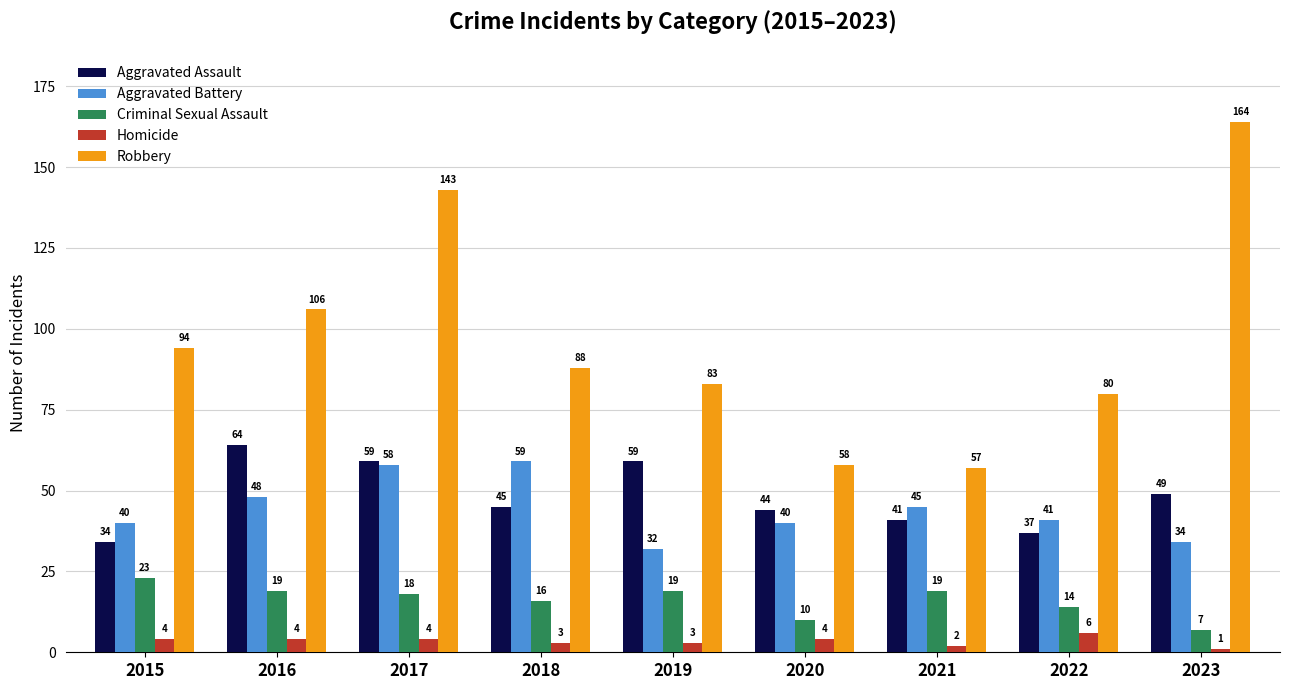

Rank the series by their maximum value, from lowest to highest.

Homicide, Criminal Sexual Assault, Aggravated Battery, Aggravated Assault, Robbery